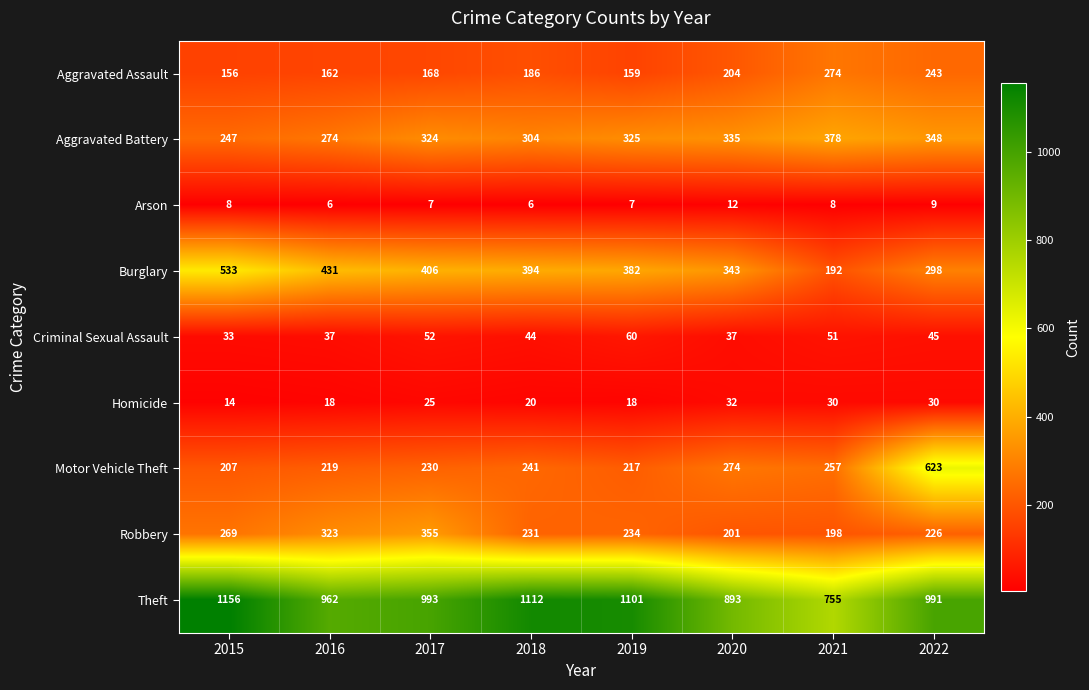

Is it true that Motor Vehicle Theft equals 52 at 2018?

False